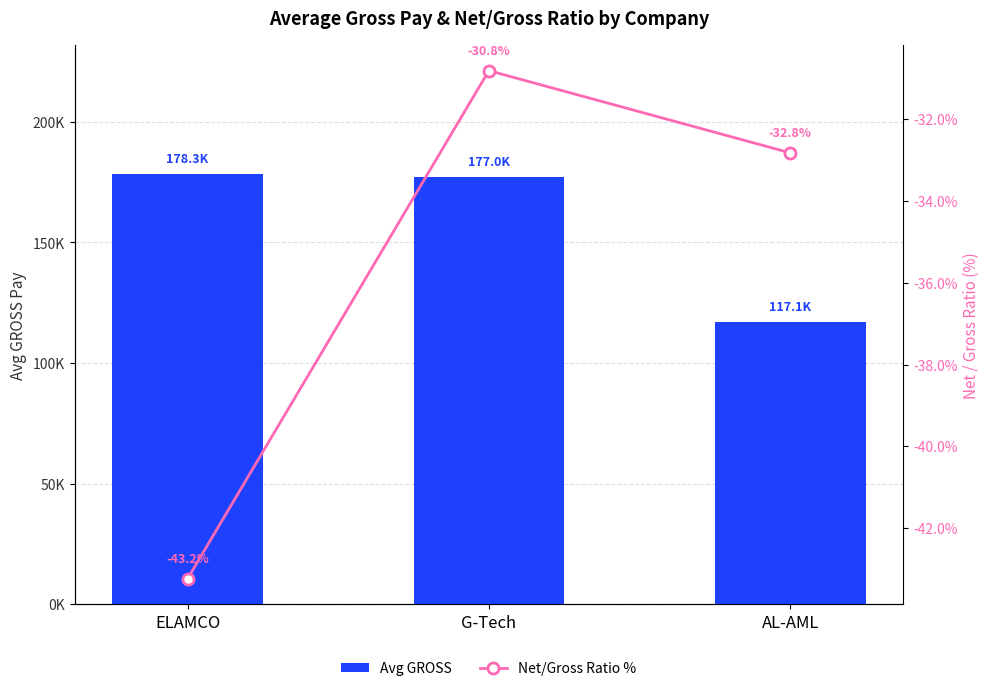

How many series are shown in this chart?

2